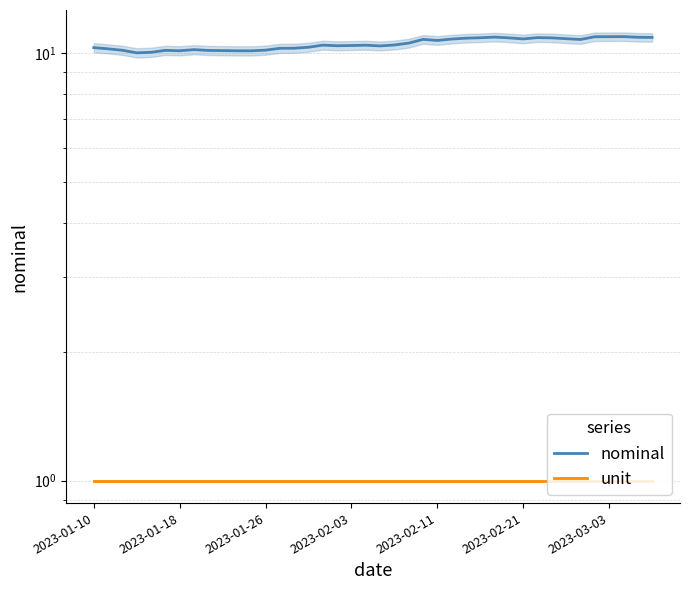

List the series in order of their overall mean, highest first.

nominal, unit